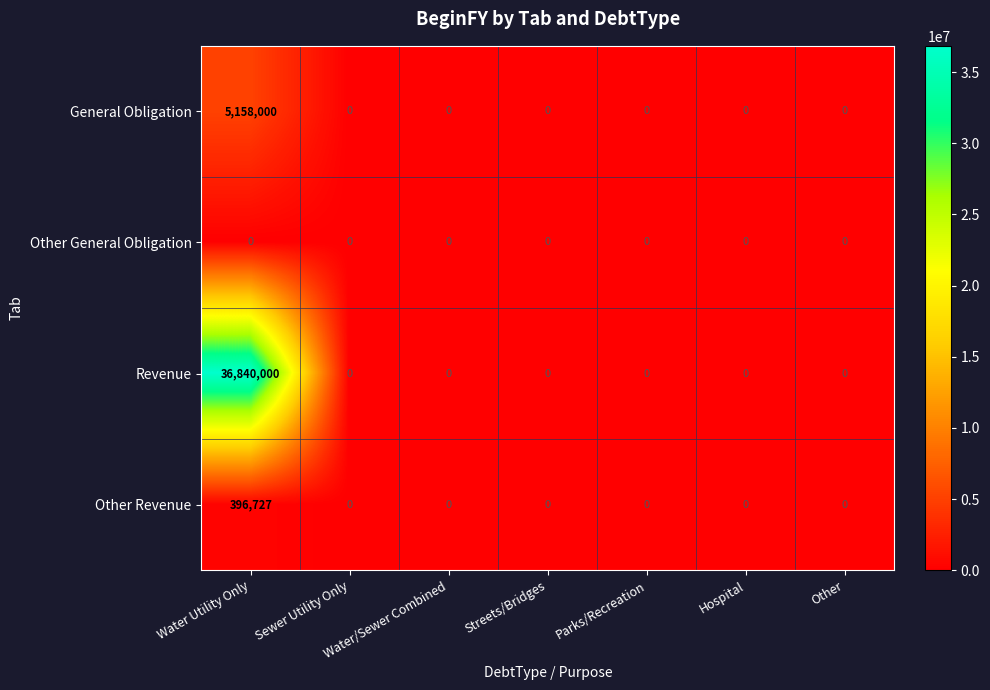

How many data points in Other Revenue are above 0?

1